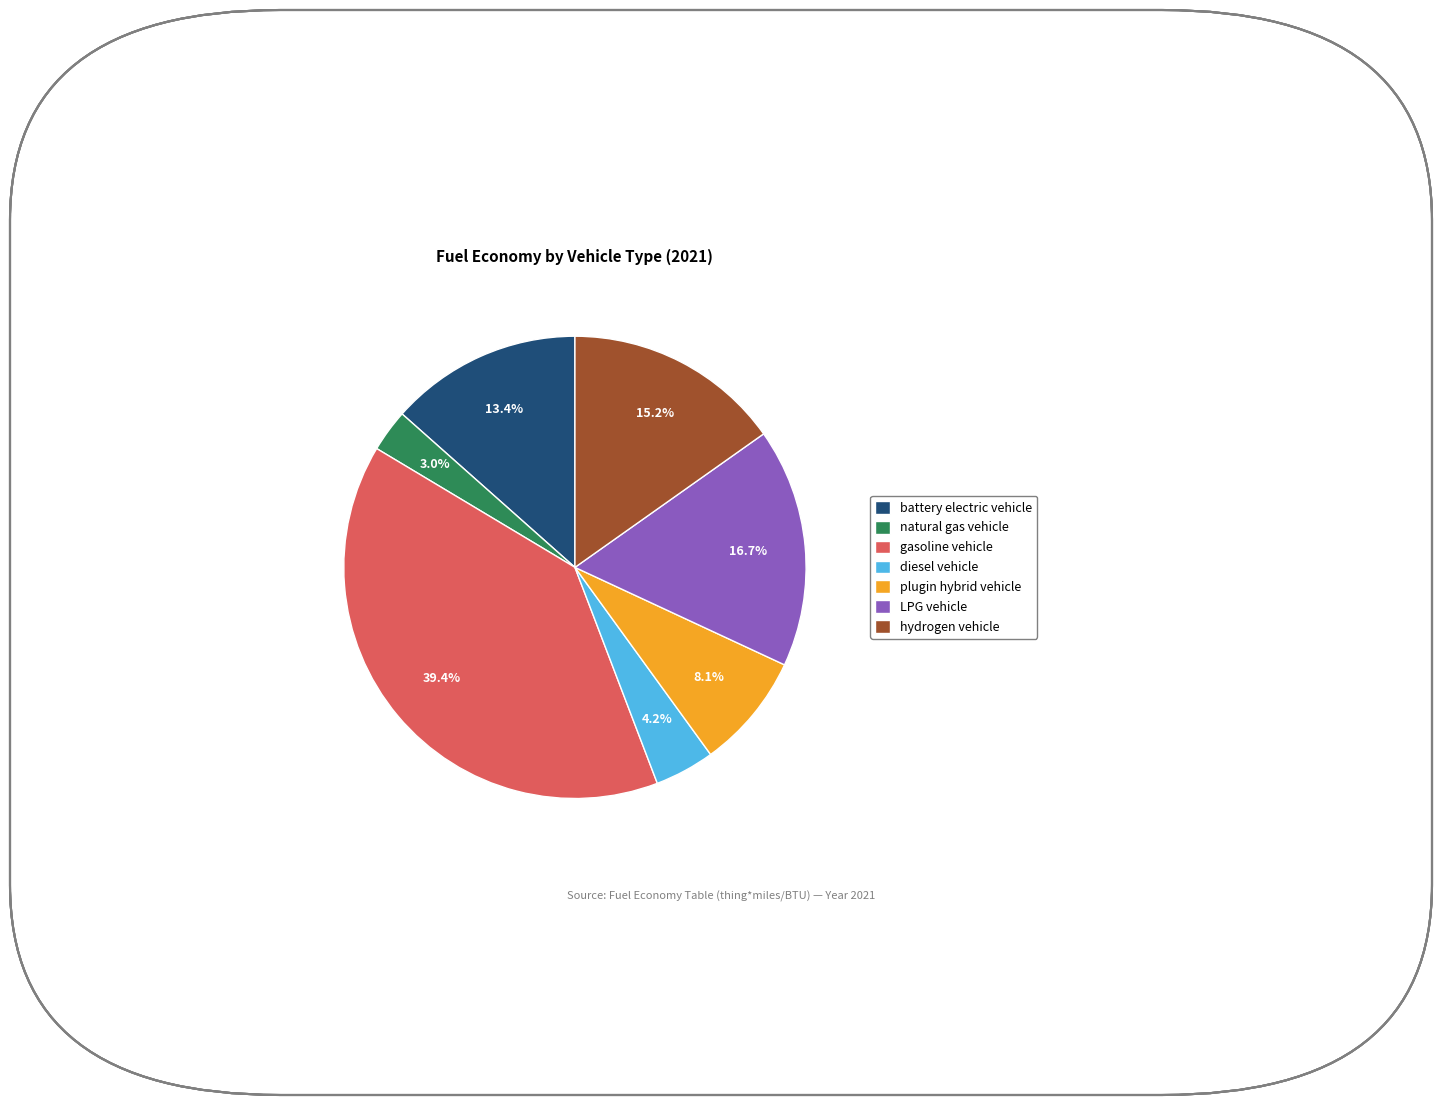

To the nearest percent, what is the average slice percentage?

14%